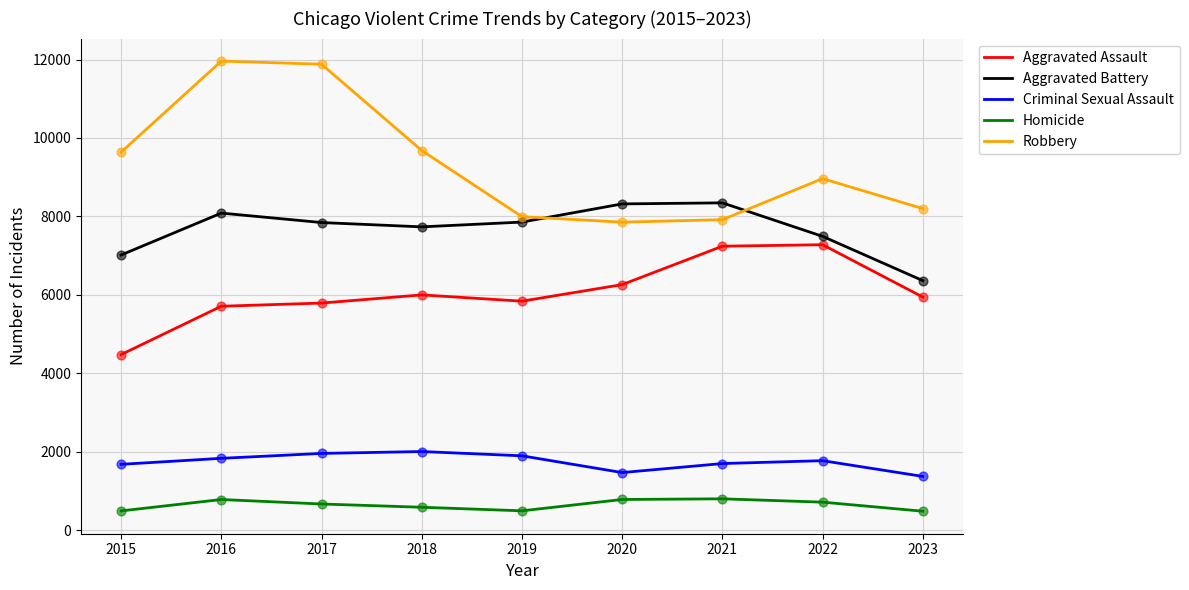

At how many categories does at least one series exceed 9867?

2